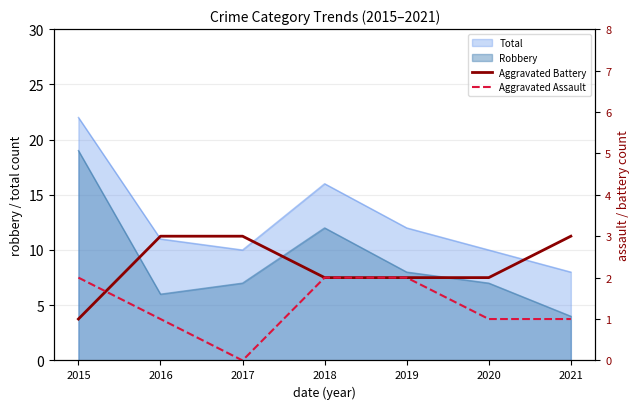

What is the highest value of the Robbery series?

19